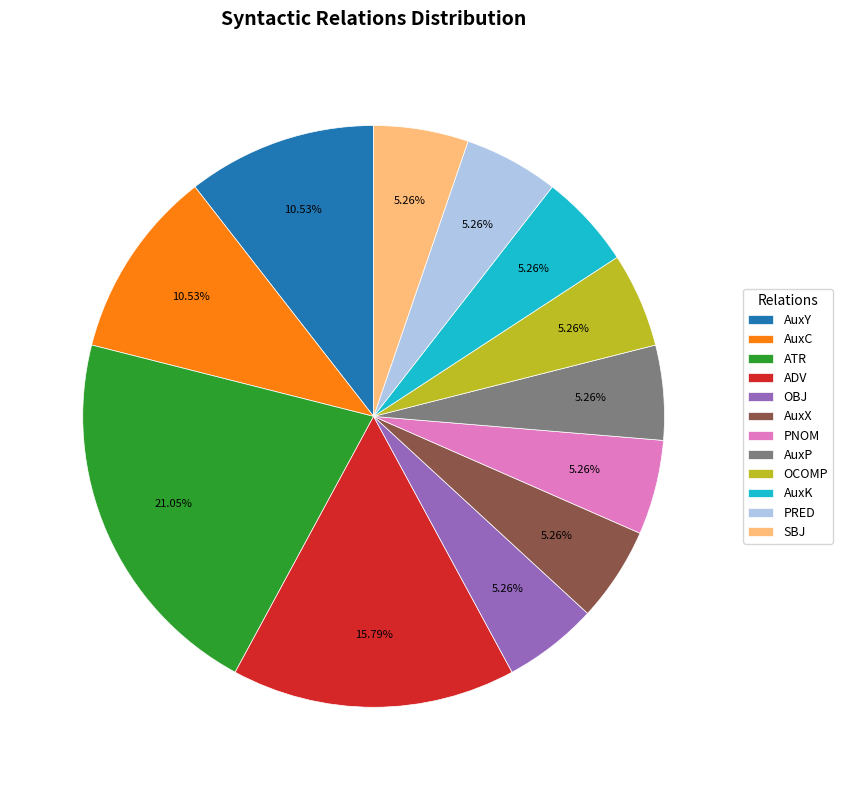

To the nearest percent, what percentage of the pie is ATR?

21%